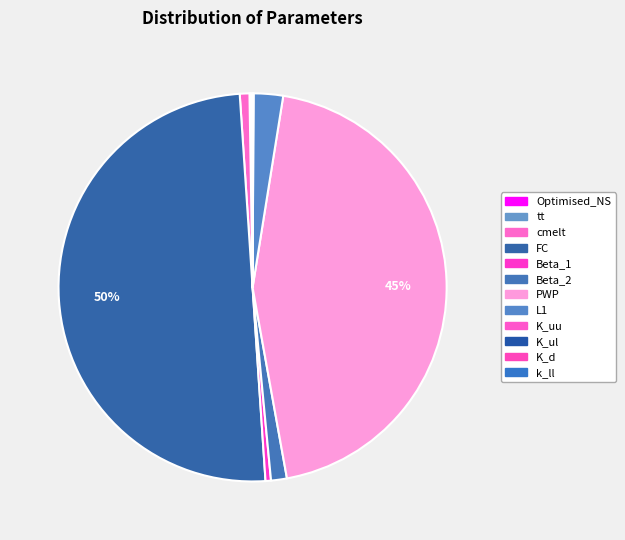

Does FC account for over 50% of the chart?

Yes